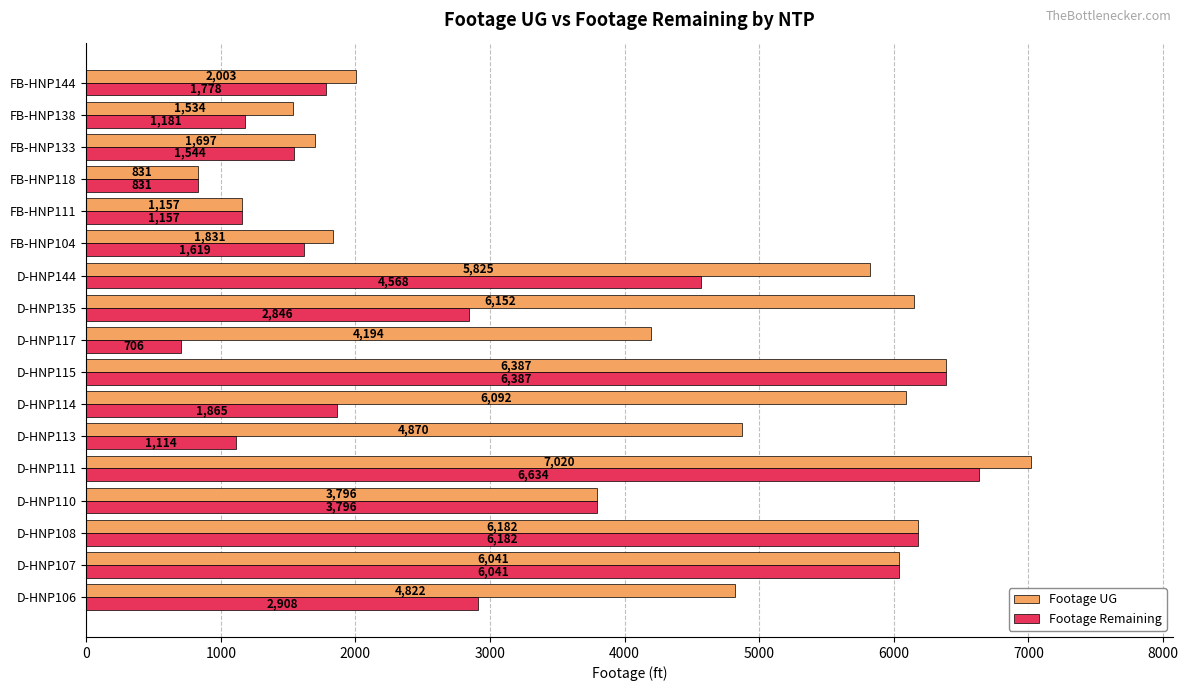

Which category has the lowest value across all series?

D-HNP117